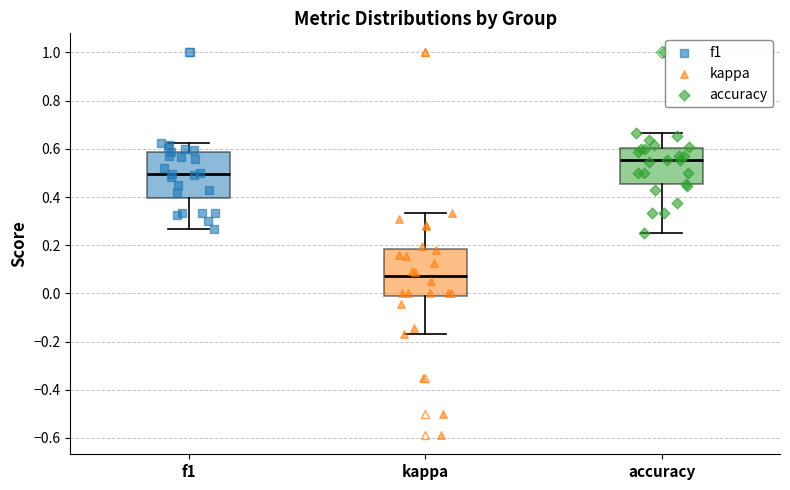

Reading left to right, read every box against the y-axis: the position of its median line, the range the box covers, and the ends of its whiskers. The values are not printed on the chart, so give them approximately, as read against the axis.

f1: median 0.50, box 0.40 to 0.58, whiskers 0.26 to 0.62
kappa: median 0.08, box -0.02 to 0.18, whiskers -0.18 to 0.34
accuracy: median 0.56, box 0.46 to 0.60, whiskers 0.26 to 0.66